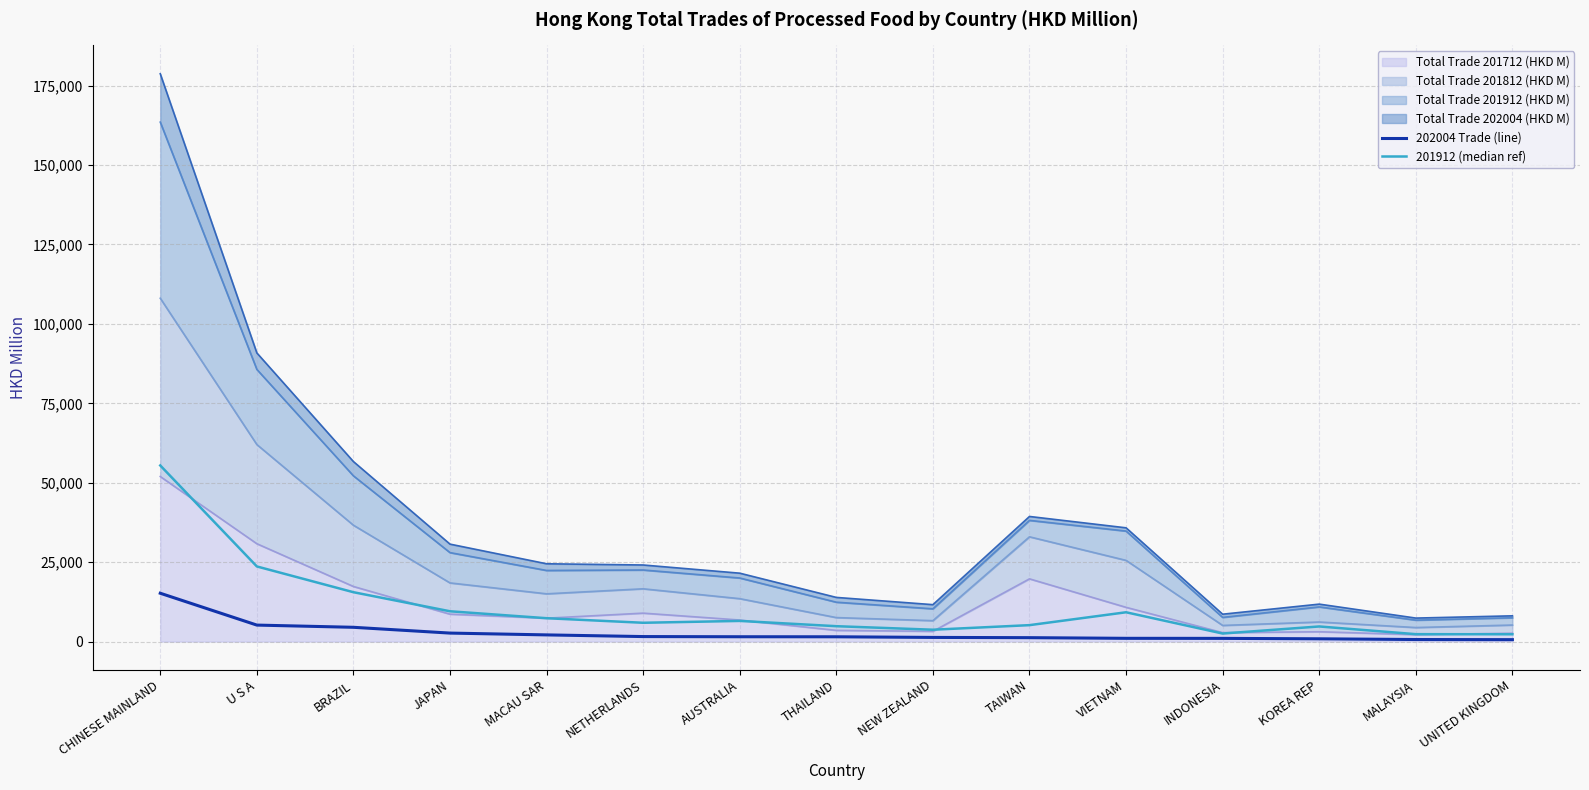

What is the sum of all 202004 Trade (line) values?

40972.3